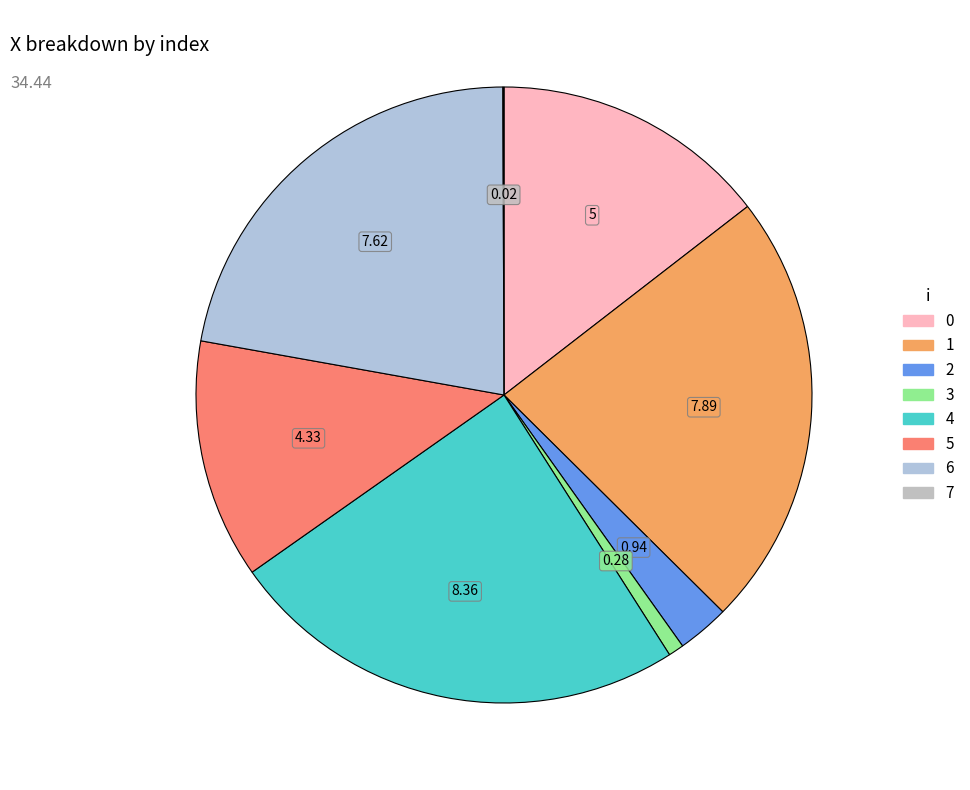

To the nearest percent, what is the combined percentage of 6 and 5?

35%